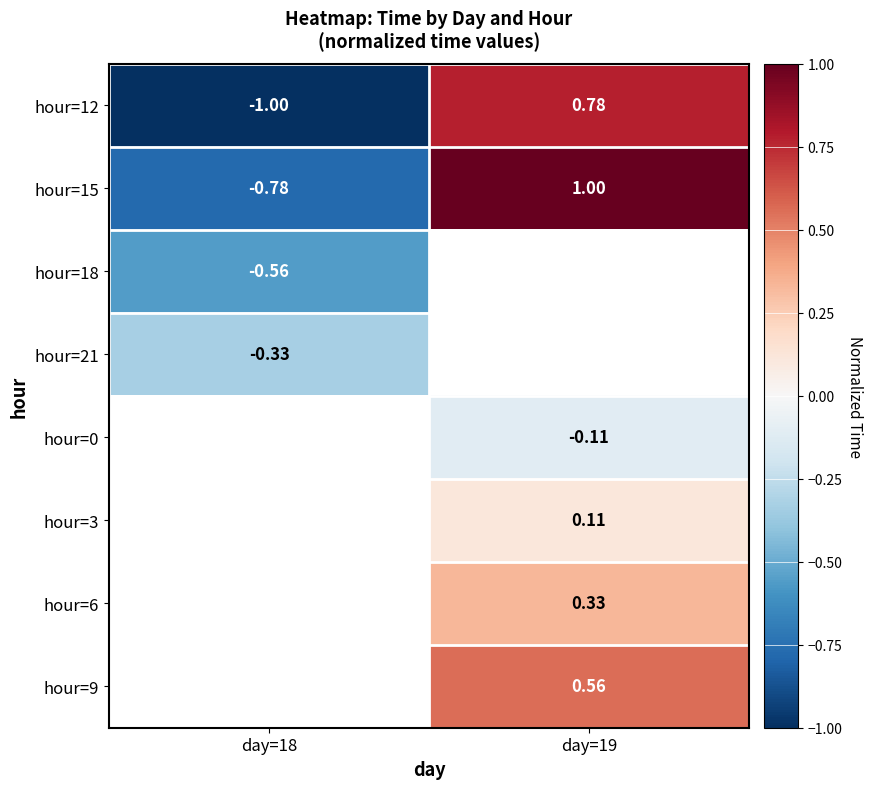

Is the value of hour=18 at day=18 greater than the value of hour=3 at day=19?

No